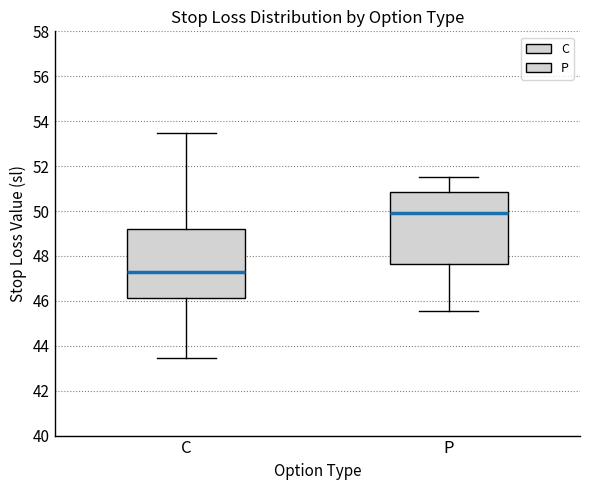

Where does the lower whisker of the box for P end on the y-axis? The values are not printed on the chart, so give them approximately, as read against the axis.

45.6